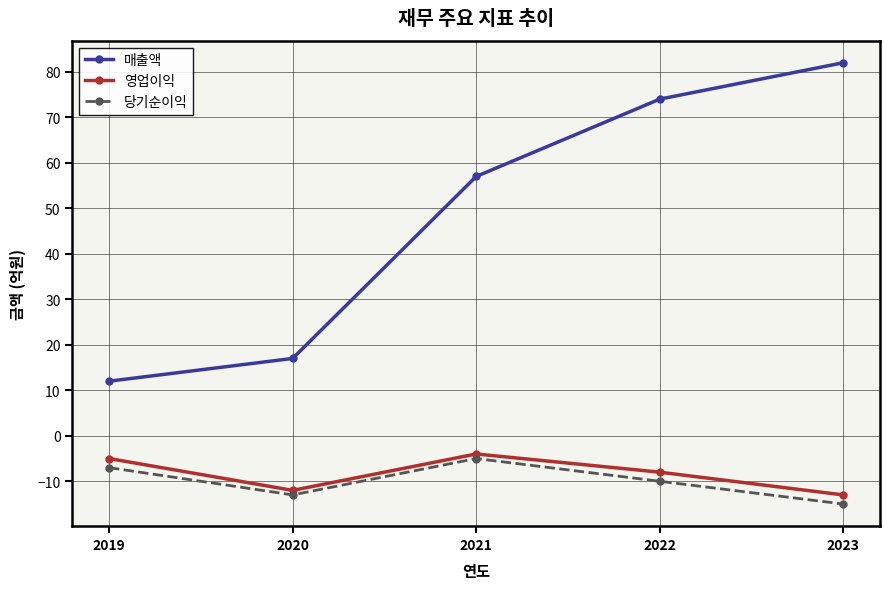

Which series has the largest total across all categories?

매출액